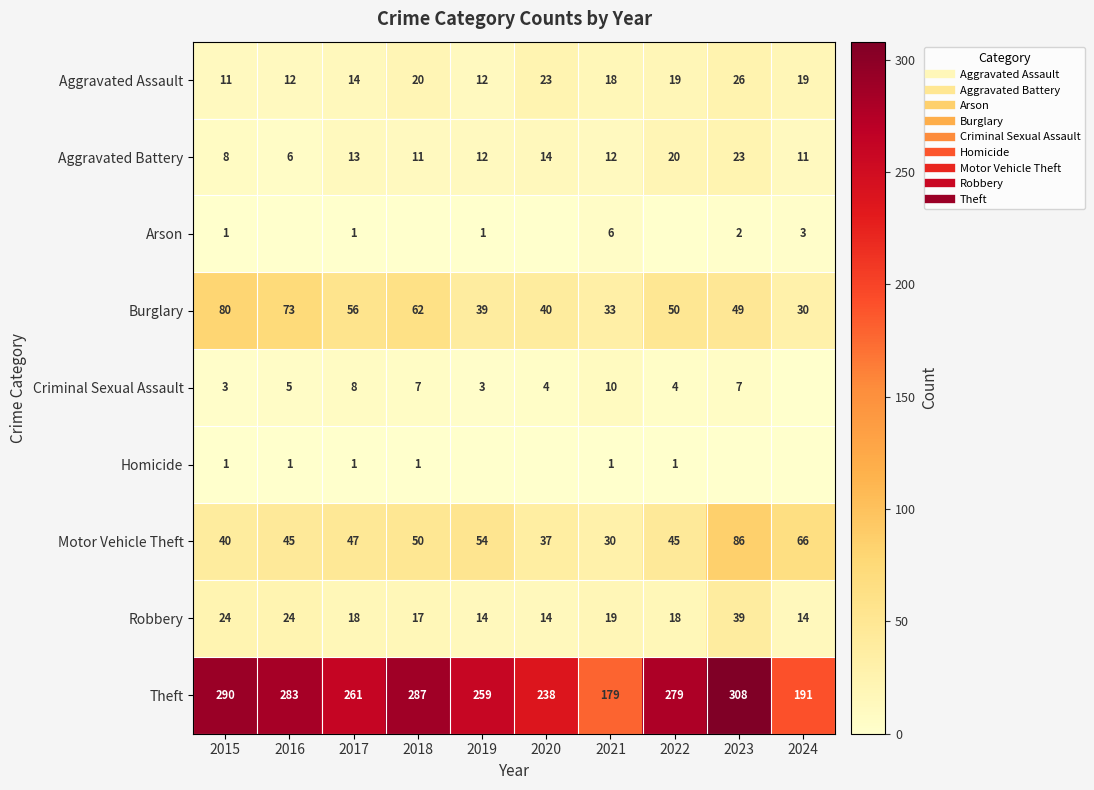

Rank the series by their maximum value, from lowest to highest.

Homicide, Arson, Criminal Sexual Assault, Aggravated Battery, Aggravated Assault, Robbery, Burglary, Motor Vehicle Theft, Theft